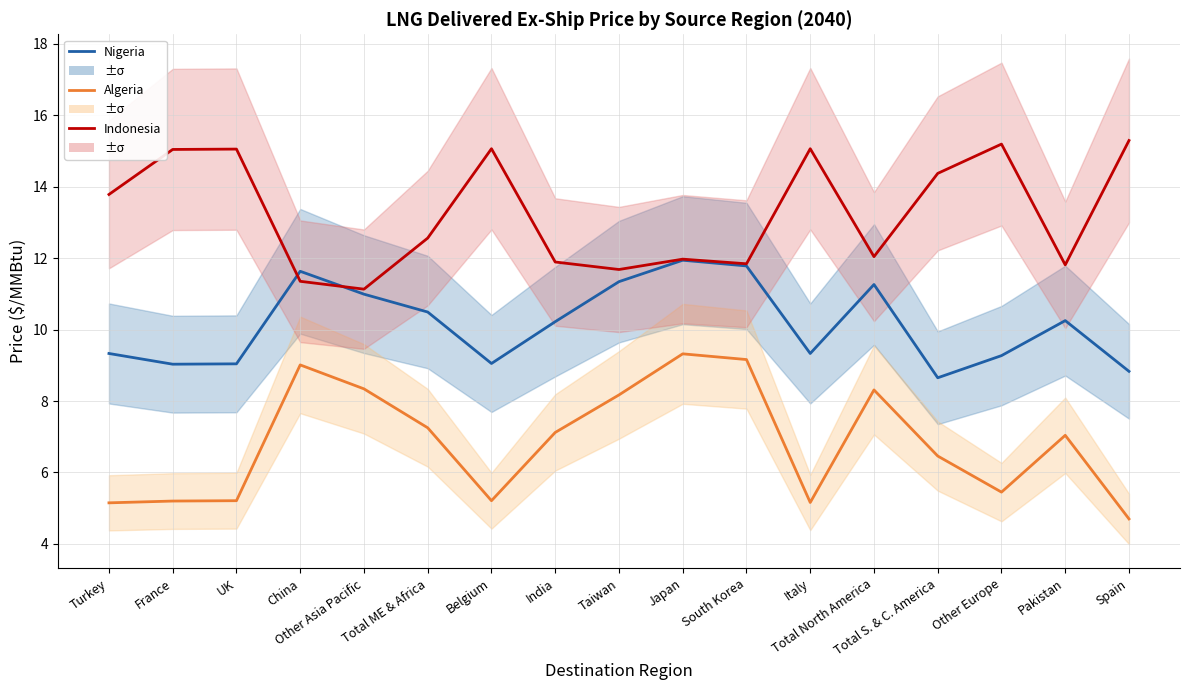

What is the average value of the Indonesia series?

13.2